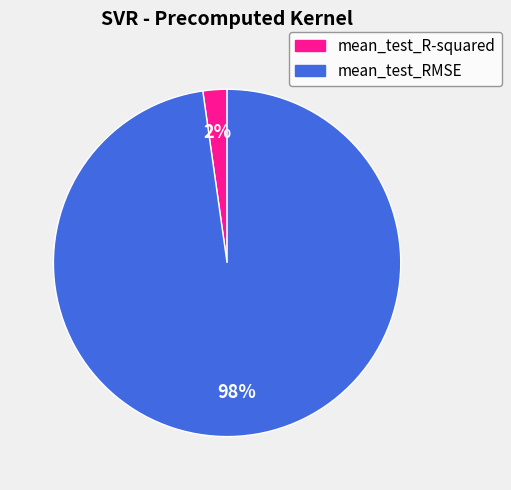

Which category has the biggest portion of the pie?

mean_test_RMSE